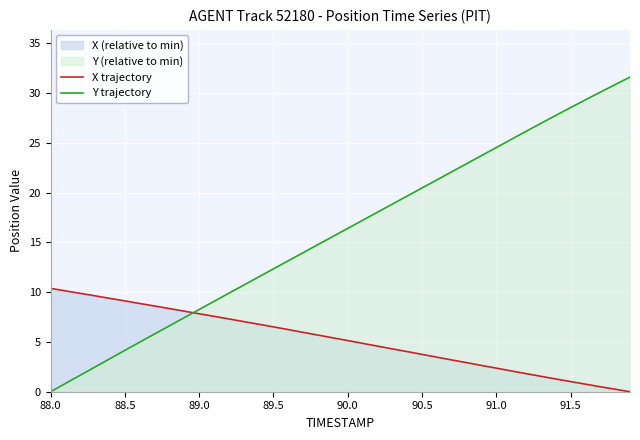

The value of X trajectory at 91.5 is 1.0. True or false?

True